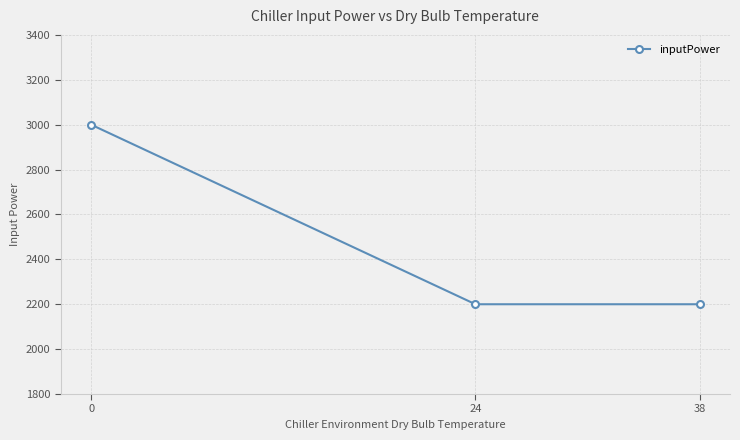

What is the maximum value shown in the chart?

3000